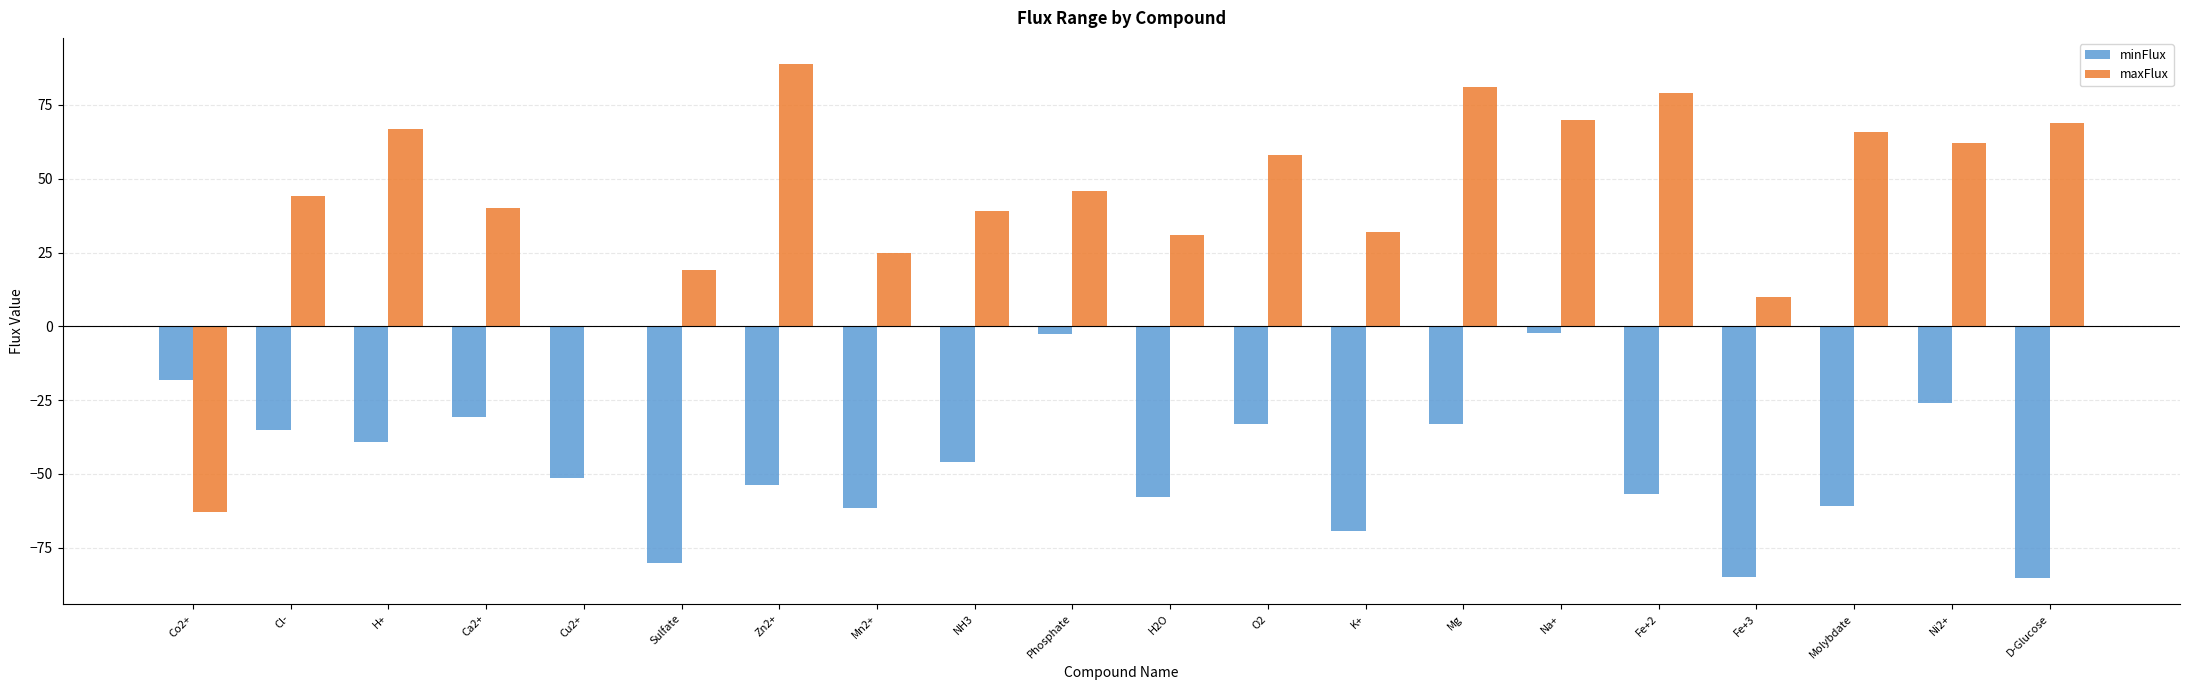

How many series are shown in this chart?

2